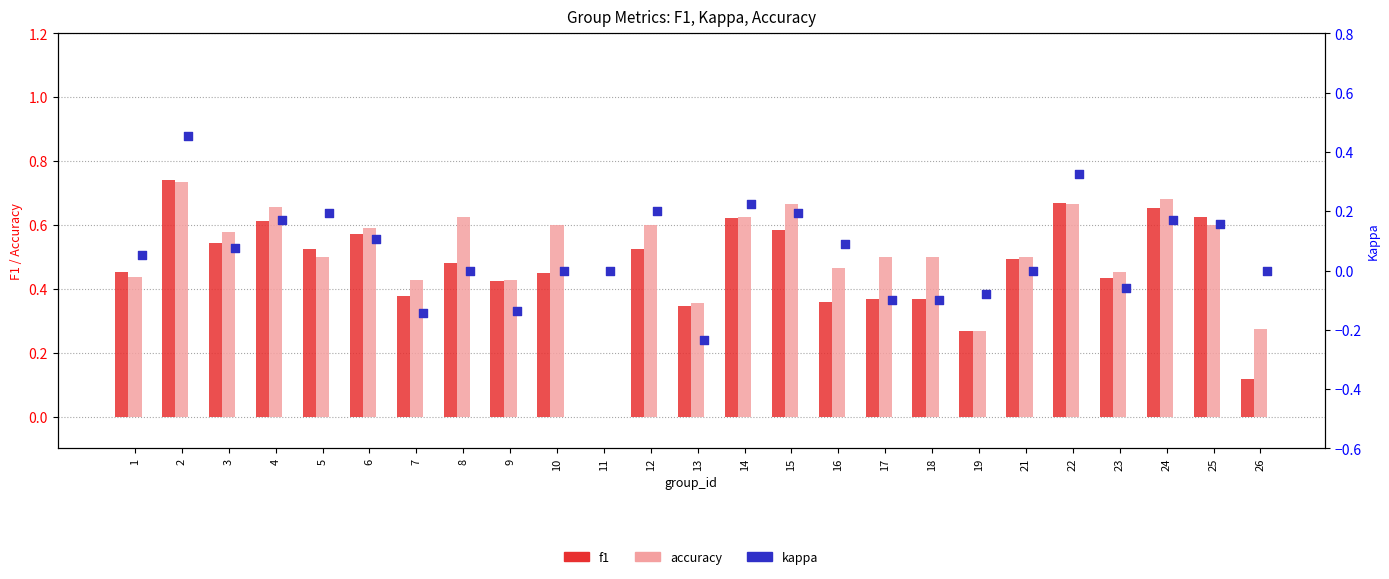

Which series has the largest total across all categories?

accuracy